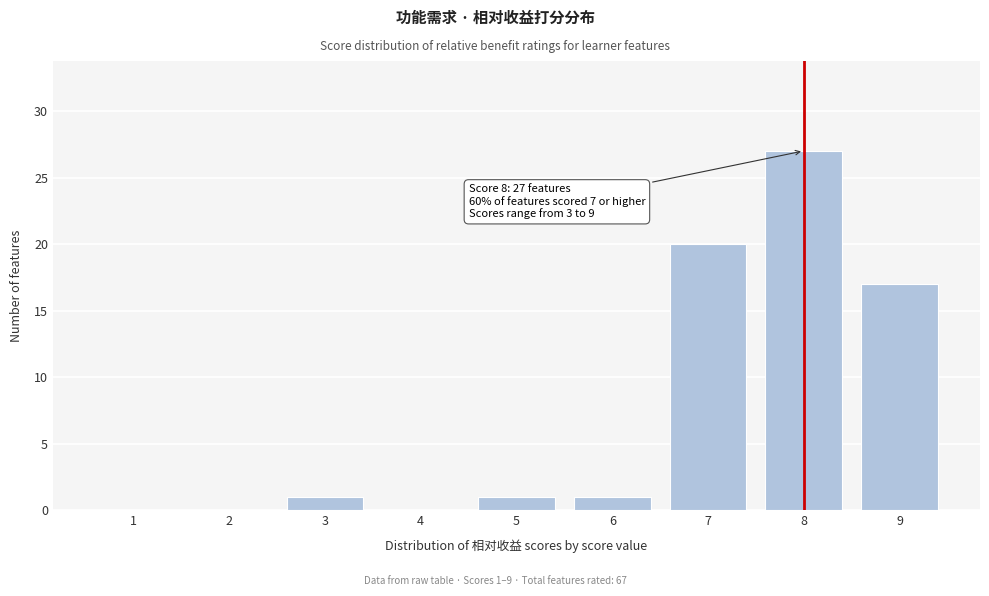

Reading left to right, extract all data points from this chart.

1=0	2=0	3=1	4=0	5=1	6=1	7=20	8=27	9=17